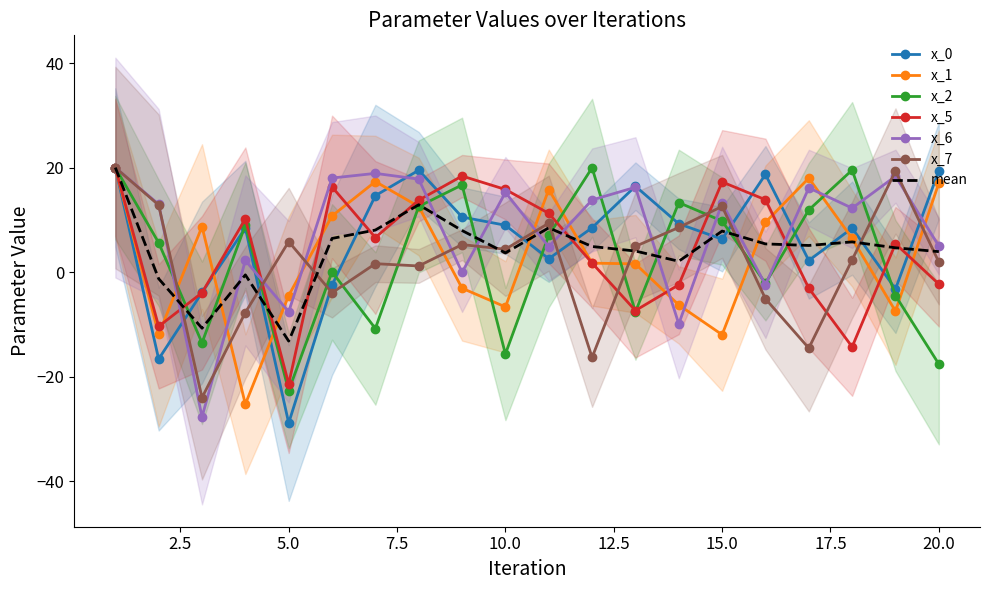

Between which two adjacent categories do x_2 and x_6 first intersect?

2 and 3